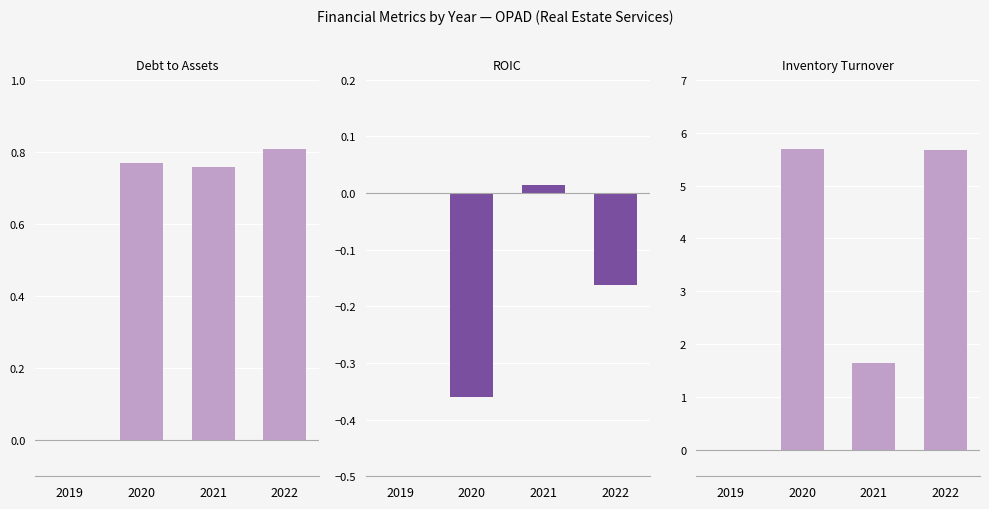

Where does the inventoryTurnover series first go above 5?

2020